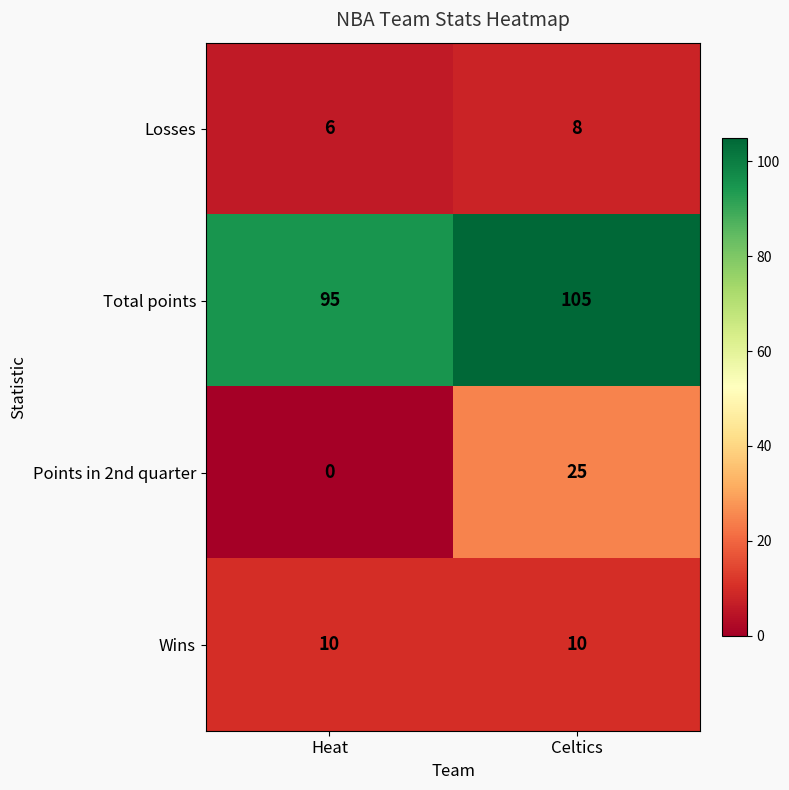

Which category has the lowest value across all series?

Heat